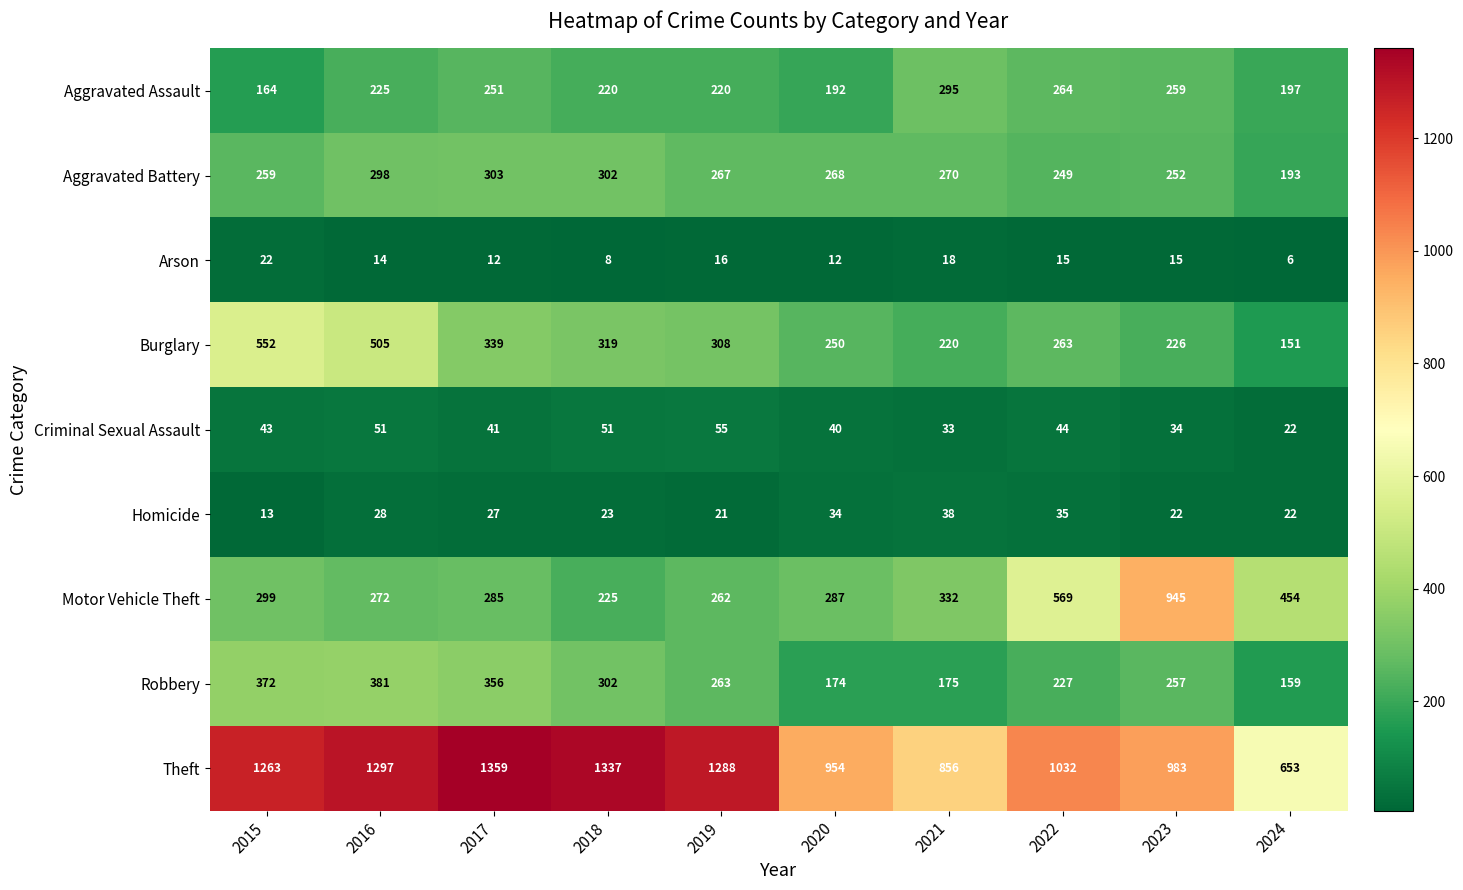

At which category is the sum across all series the highest?

2016